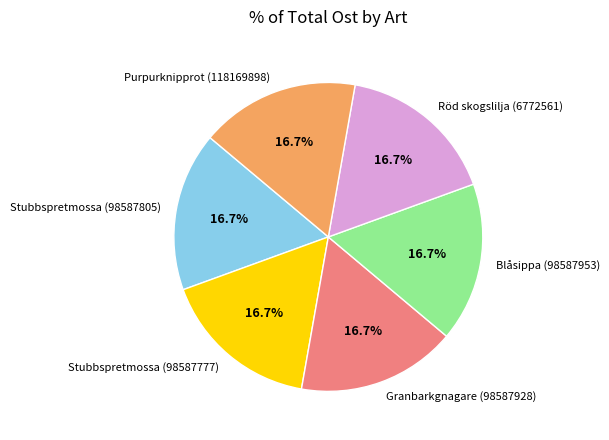

To the nearest percent, what is the average slice percentage?

17%